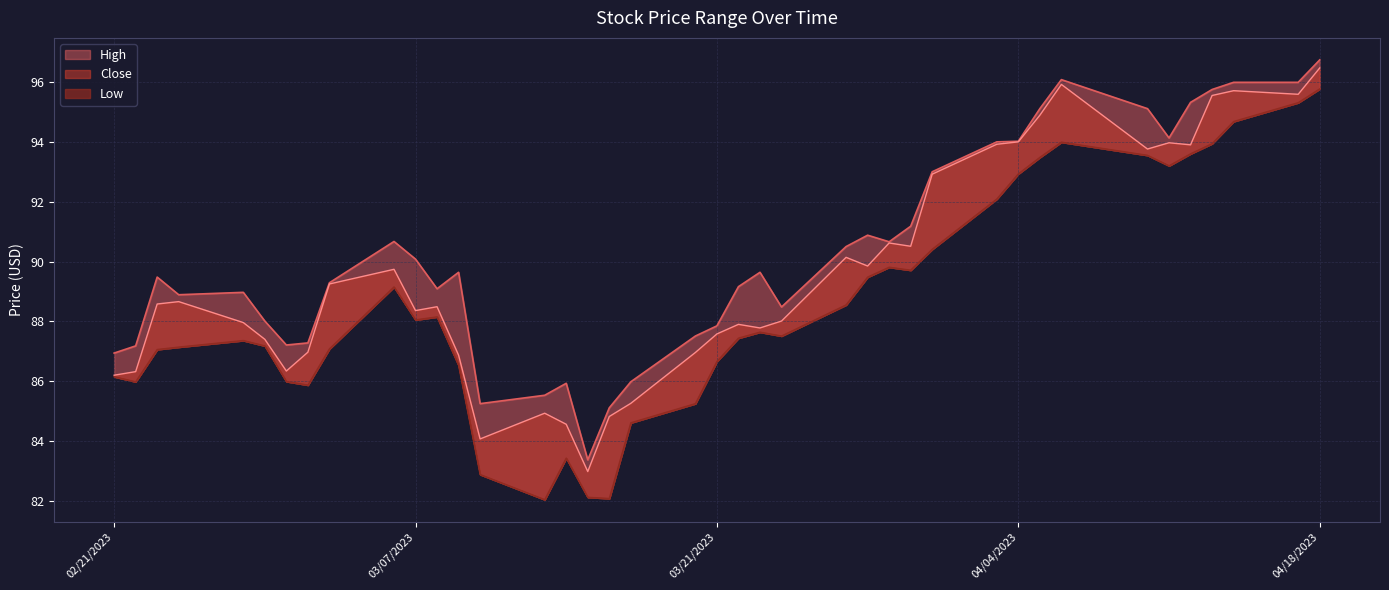

What is the label of the 12th point from the right?

3/31/2023